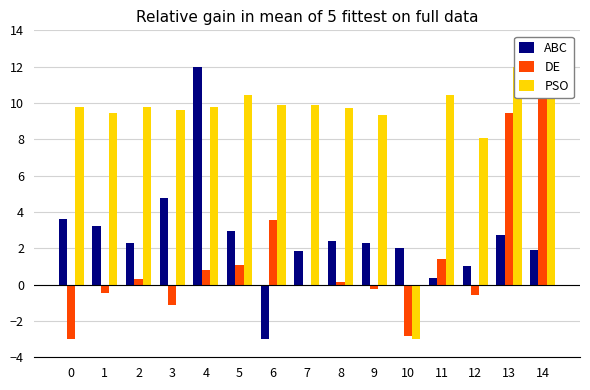

Reading left to right, list all the values displayed in this chart.

ABC: 0=3.6	1=3.2	2=2.3	3=4.8	4=12.0	5=2.9	6=-3.0	7=1.9	8=2.4	9=2.3	10=2.0	11=0.4	12=1.0	13=2.7	14=1.9
DE: 0=-3.0	1=-0.5	2=0.3	3=-1.1	4=0.8	5=1.1	6=3.6	7=-0.0	8=0.2	9=-0.3	10=-2.8	11=1.4	12=-0.5	13=9.5	14=12.0
PSO: 0=9.8	1=9.4	2=9.8	3=9.6	4=9.8	5=10.4	6=9.9	7=9.9	8=9.7	9=9.3	10=-3.0	11=10.4	12=8.1	13=12.0	14=11.6